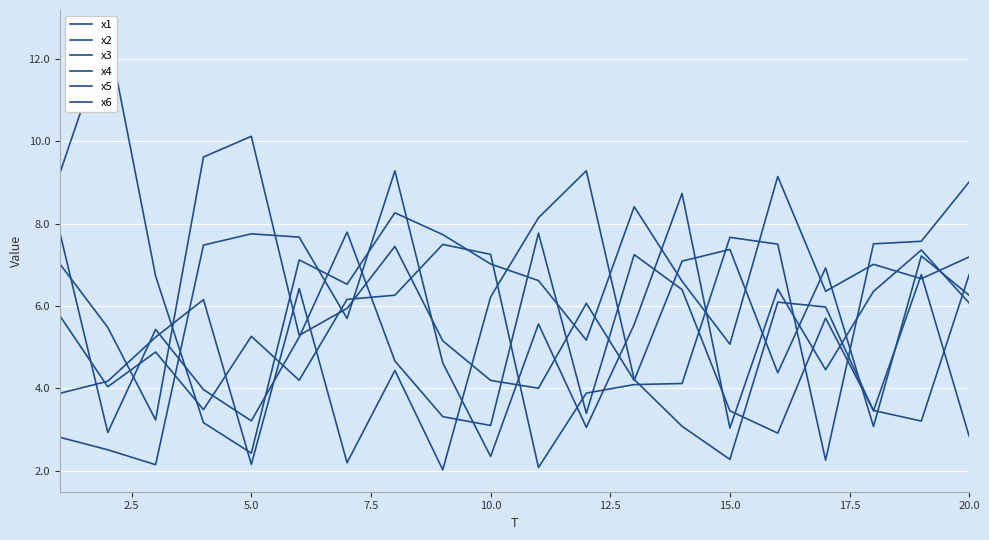

How many categories are shown in the chart?

20